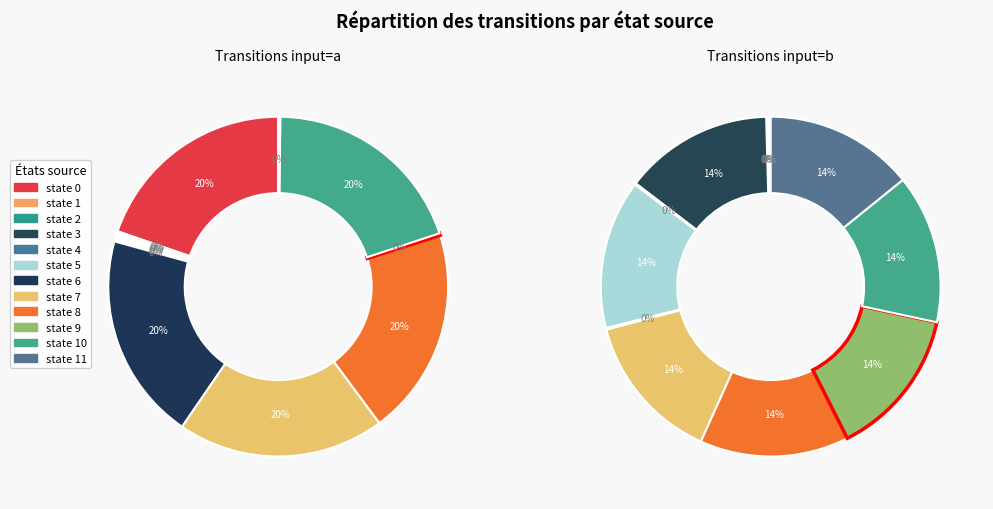

What percentage do state 4 and state 0 together represent?

20.0%